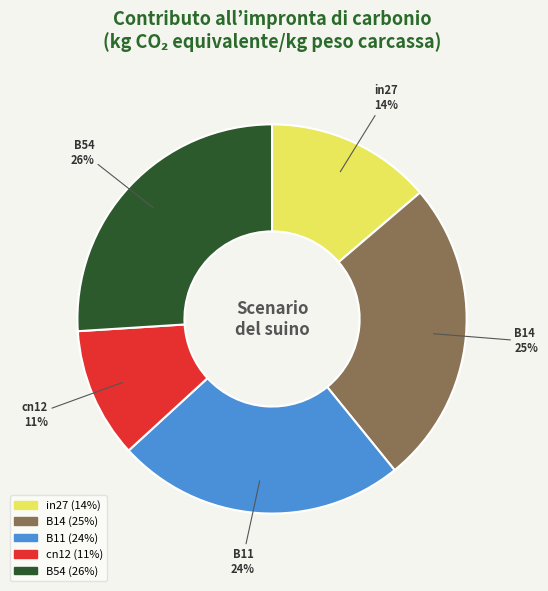

Do B11 and B14 together represent more than half of the pie?

No